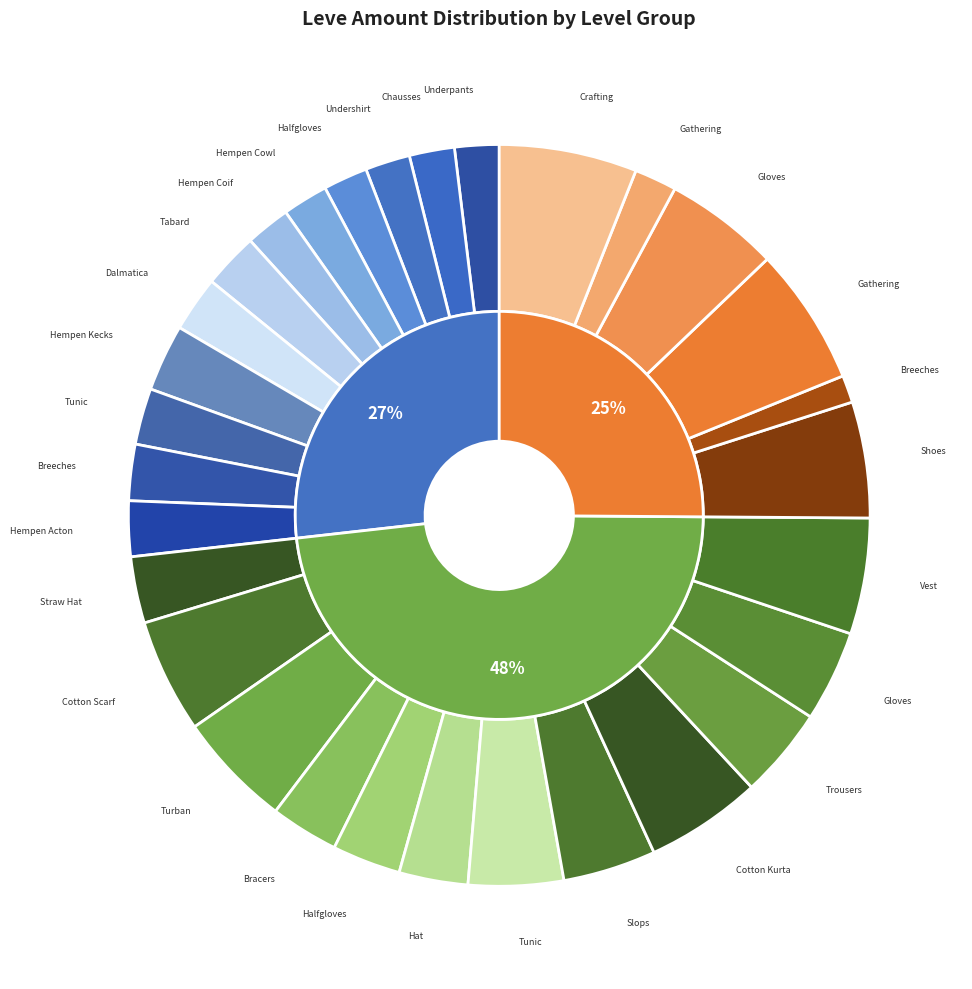

What is the change in value from Hempen Tabard to Amateur's Breeches?

+2